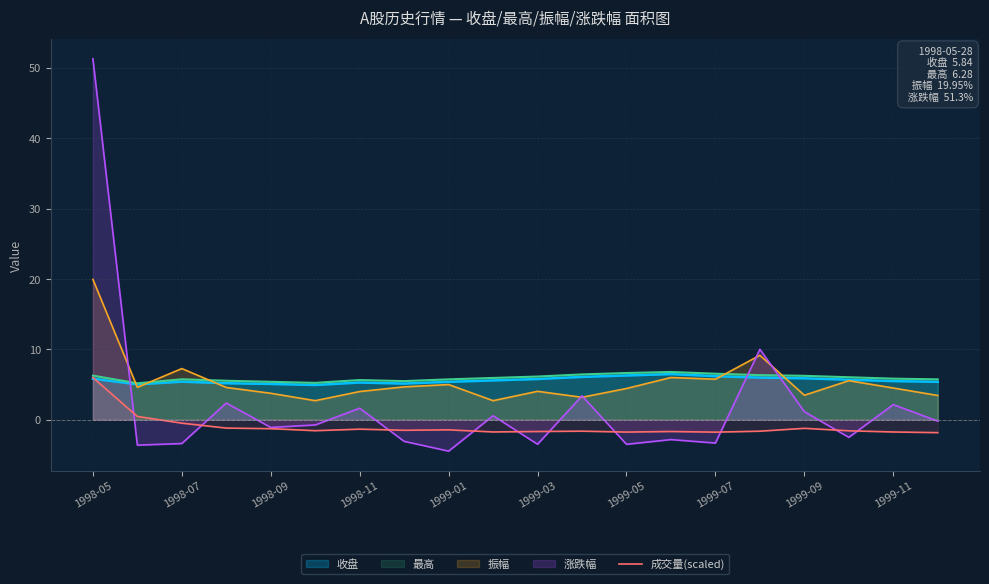

Which category has the highest value in the 涨跌幅 series?

1998-05